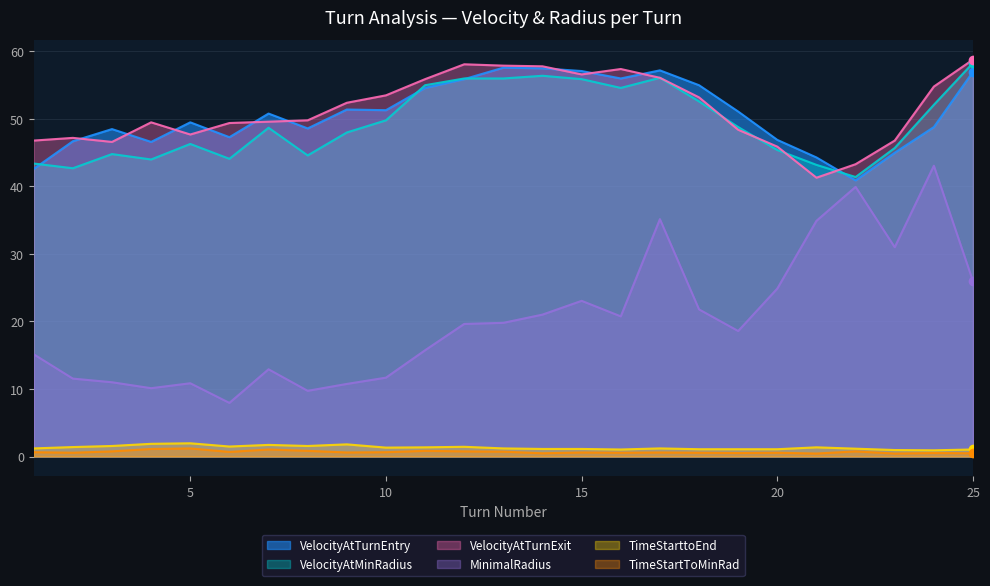

Where do VelocityAtMinRadius and VelocityAtTurnExit first cross each other?

18 and 19